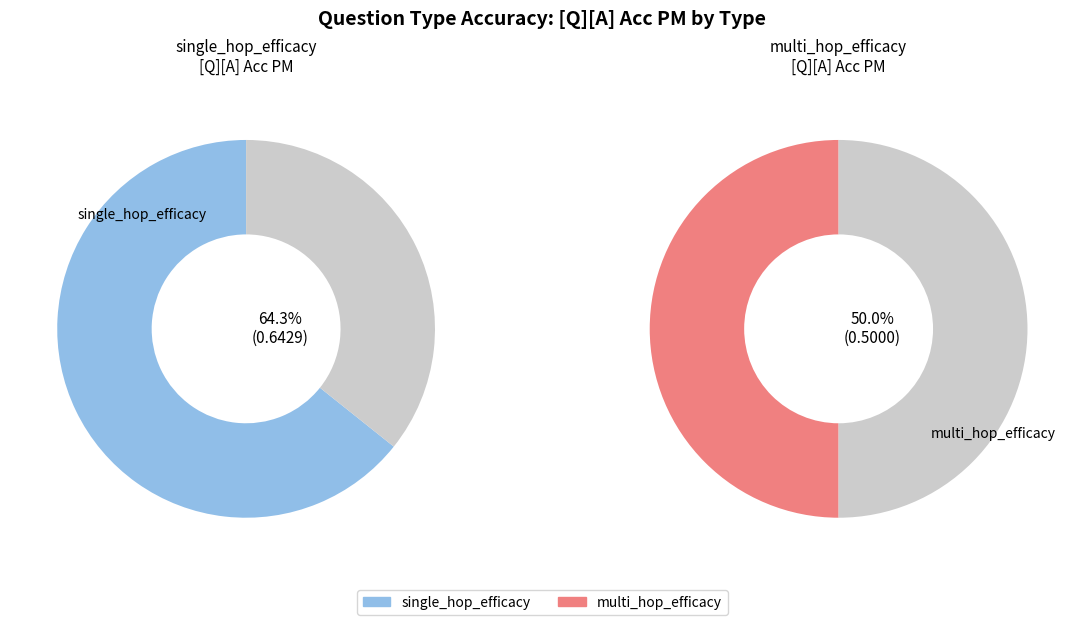

Count the number of slices in the pie.

2